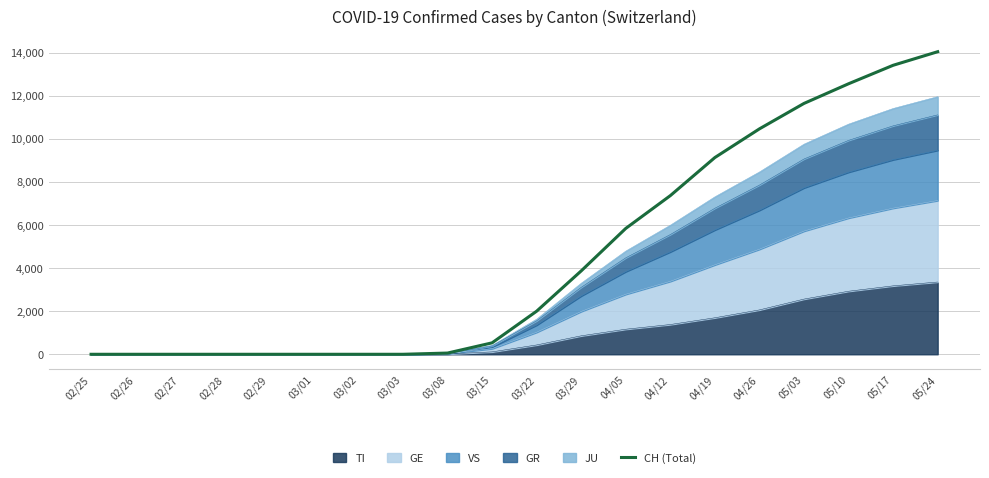

What is the maximum value shown in the chart?

14038